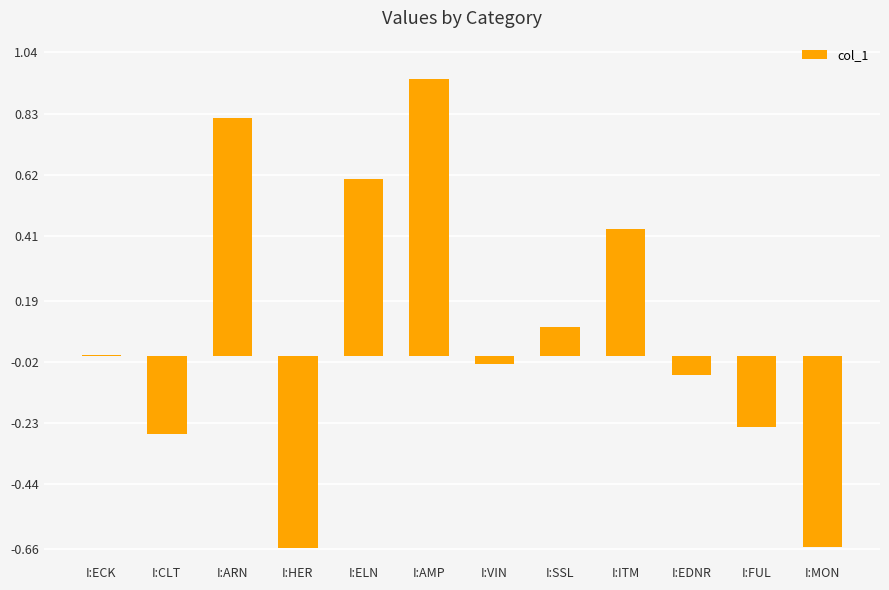

Read the value at I:ARN.

0.8